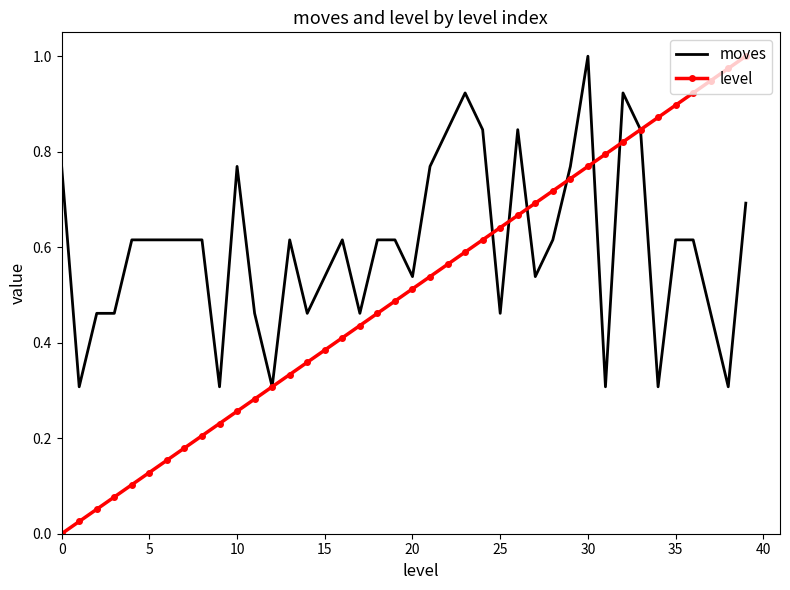

Which series has the widest spread of values?

level